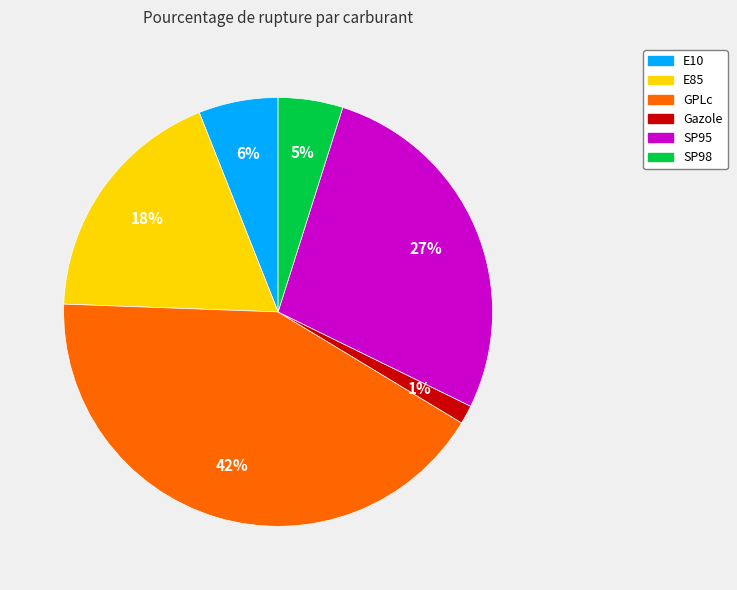

Rank the categories by value from lowest to highest.

Gazole, SP98, E10, E85, SP95, GPLc